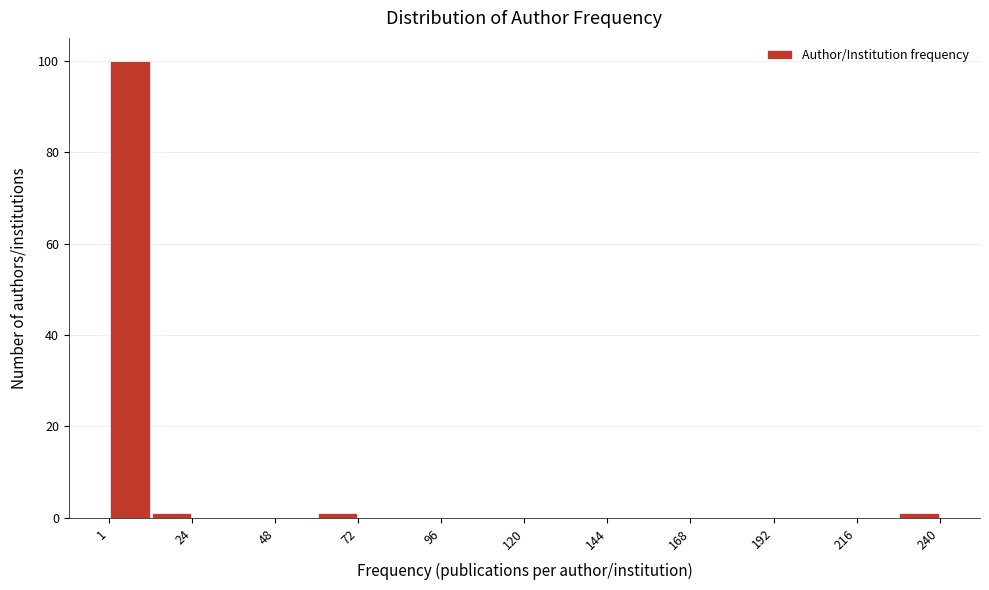

Read against the x-axis, roughly where is the centre of the tallest bar?

5